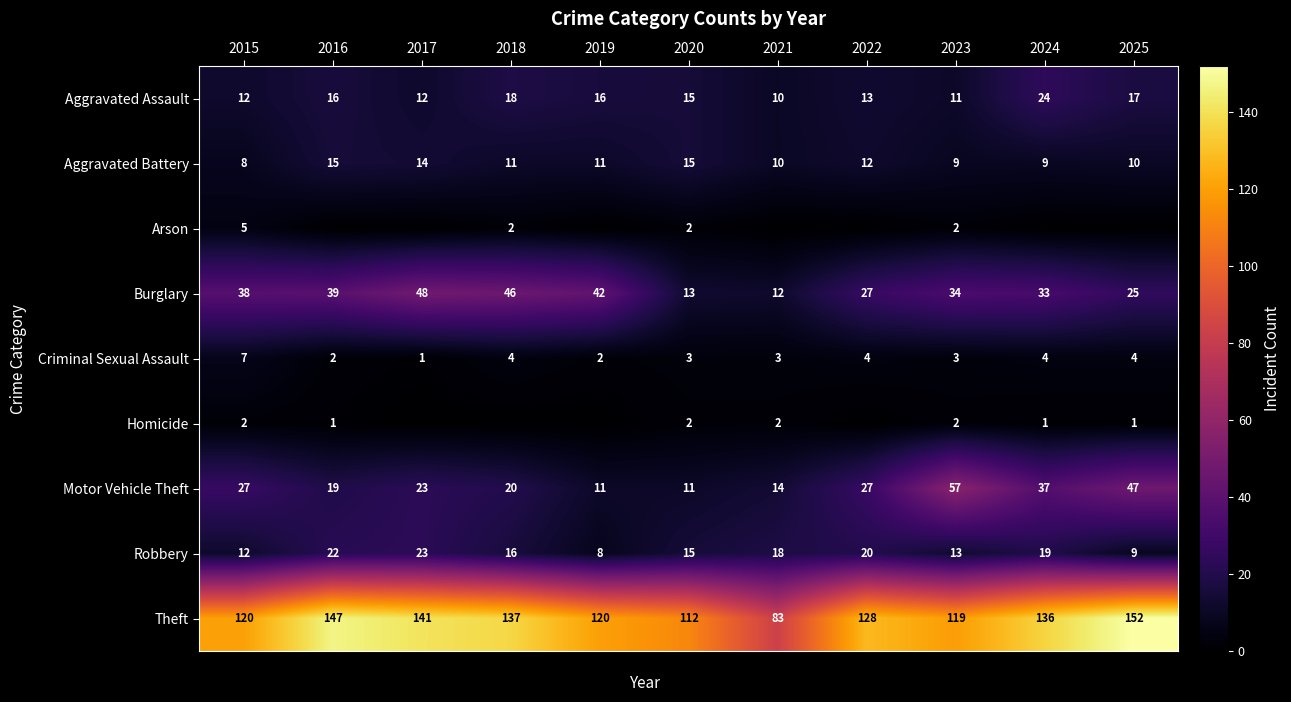

At which category does the chart reach its minimum across all series?

2016